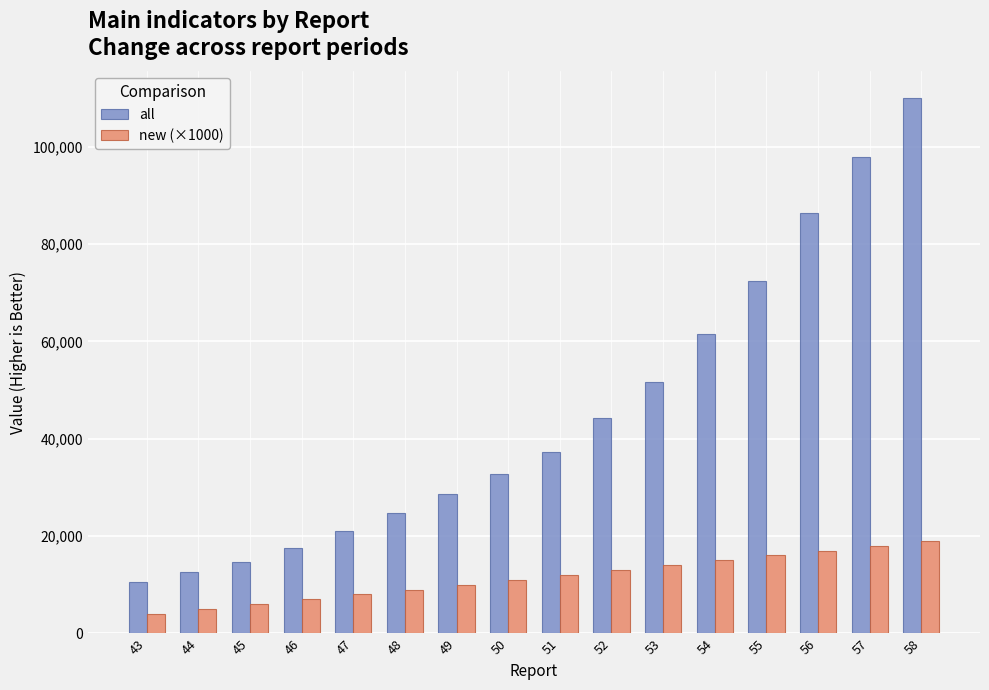

How many groups of bars are there?

16